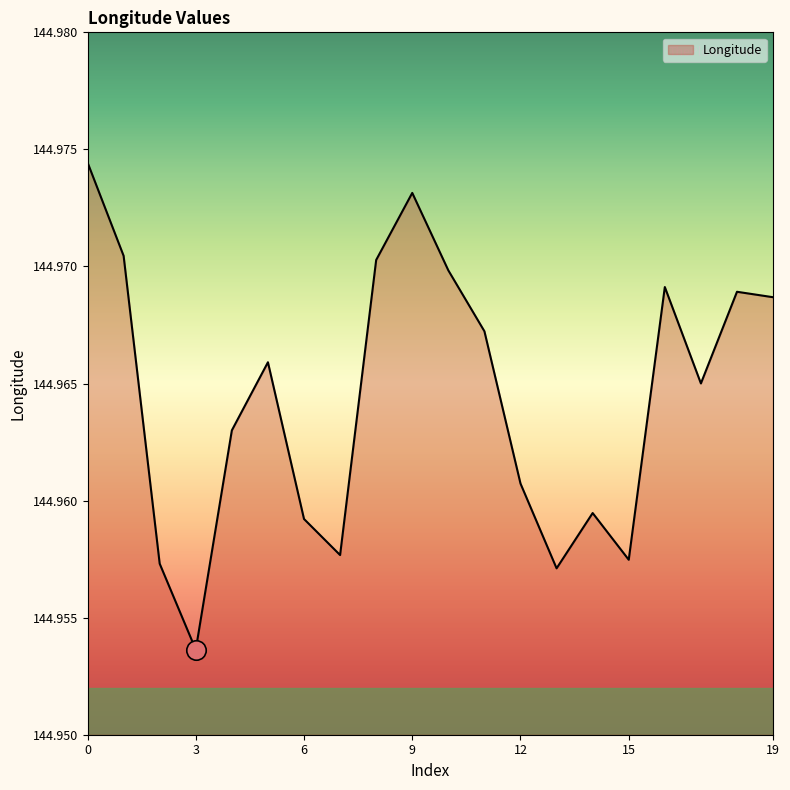

List the labels in order of value, largest first.

0, 9, 1, 8, 10, 16, 18, 19, 11, 5, 17, 4, 12, 14, 6, 7, 15, 2, 13, 3